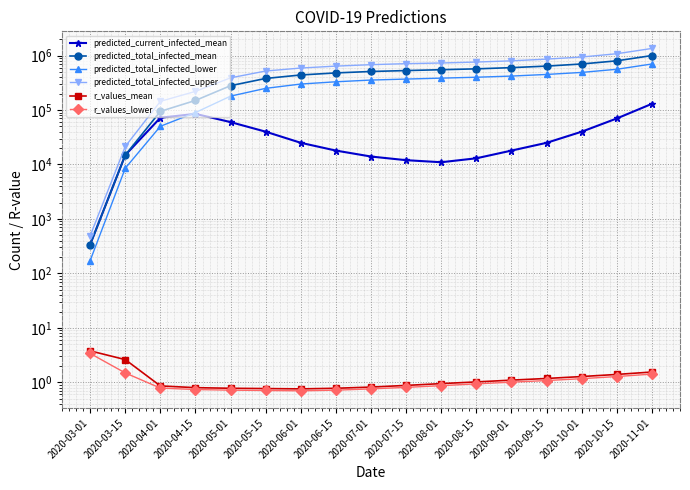

True or false: r_values_mean and predicted_total_infected_upper cross at least once.

False